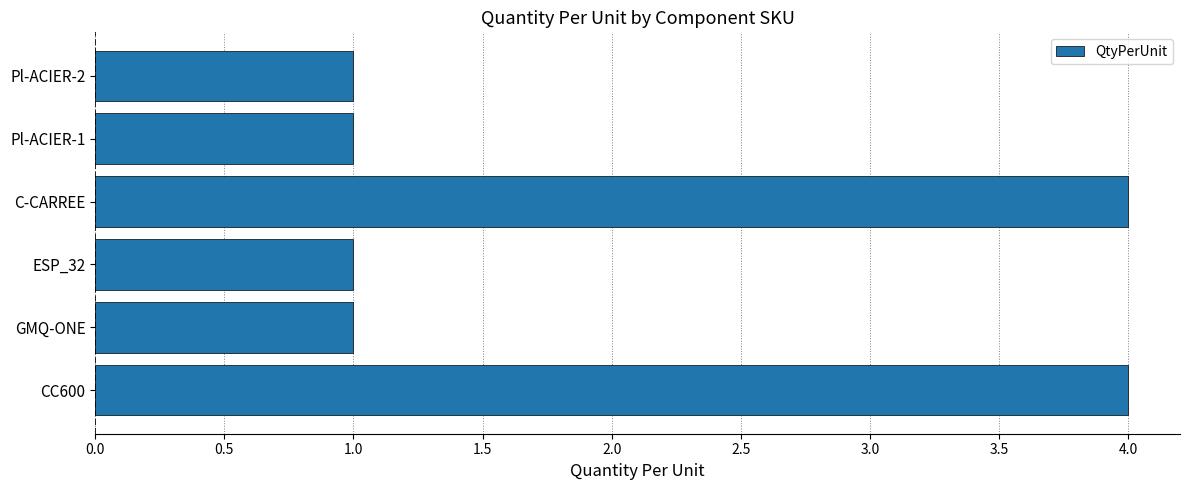

The value at ESP_32 is 0. True or false?

False